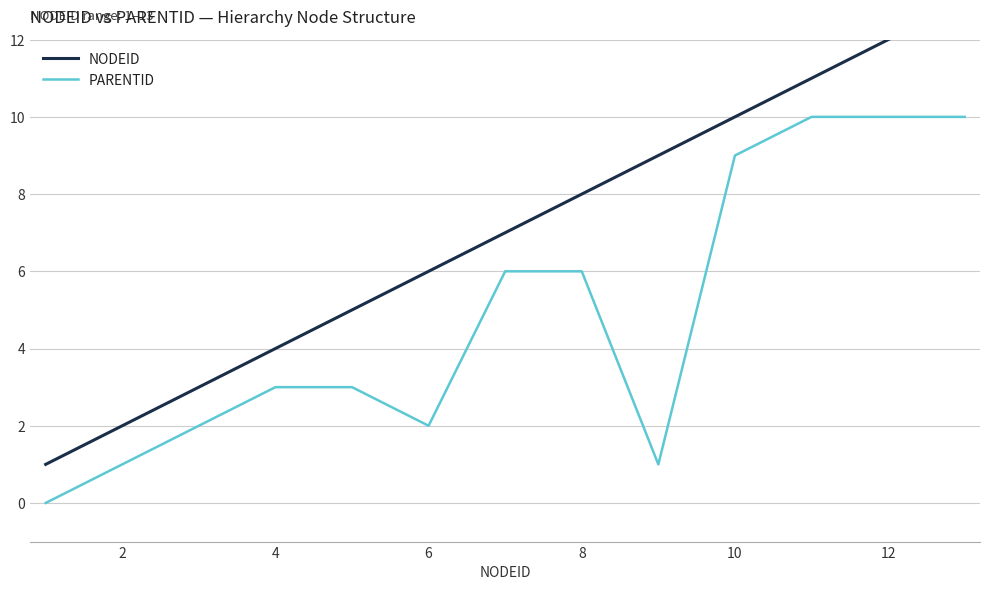

How many values in the PARENTID series are below 3?

5